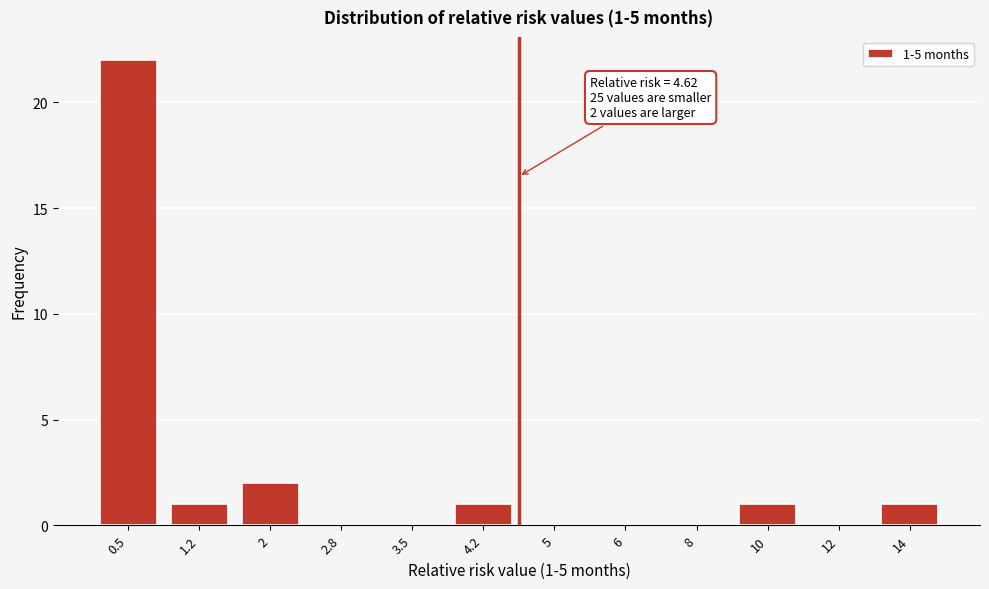

Reading left to right, list all the values displayed in this chart.

0.5=22	1.2=1	2=2	2.8=0	3.5=0	4.2=1	5=0	6=0	8=0	10=1	12=0	14=1